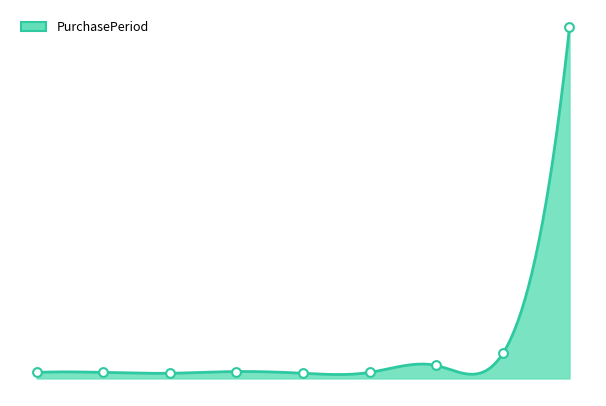

What is the ratio of the value at 1 to the value at 3?

0.9